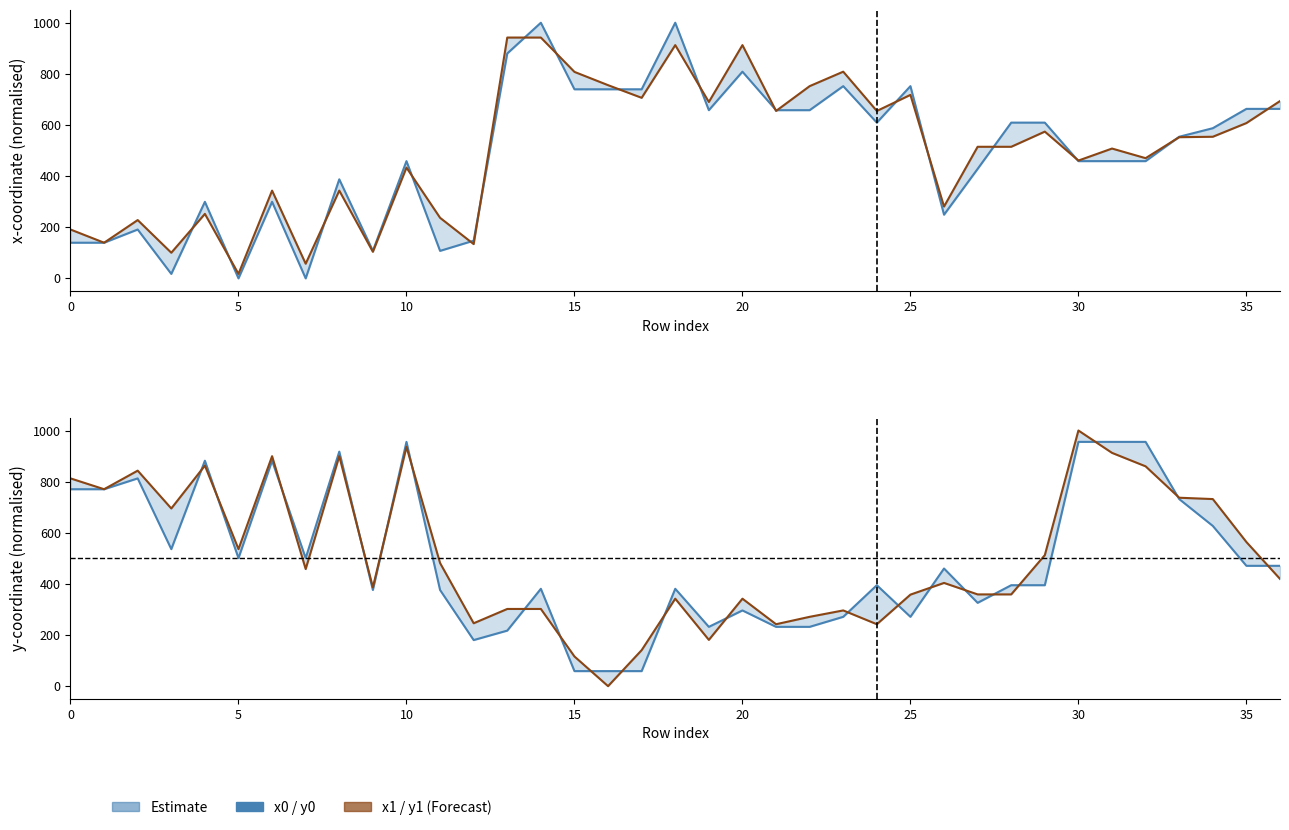

How many values in x0 (Estimate) are above zero?

35